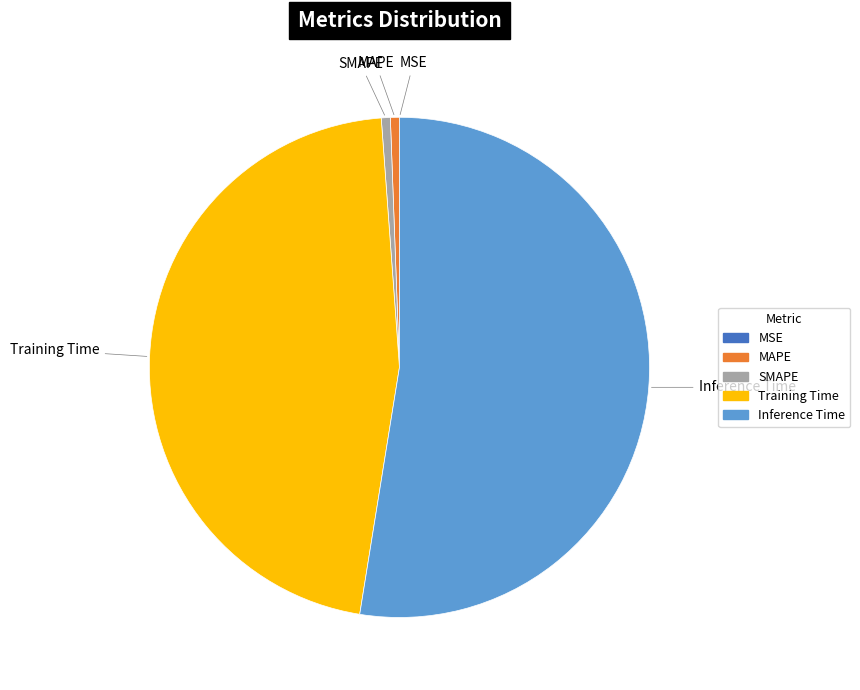

Is the sum of Training Time and MAPE greater than half?

No